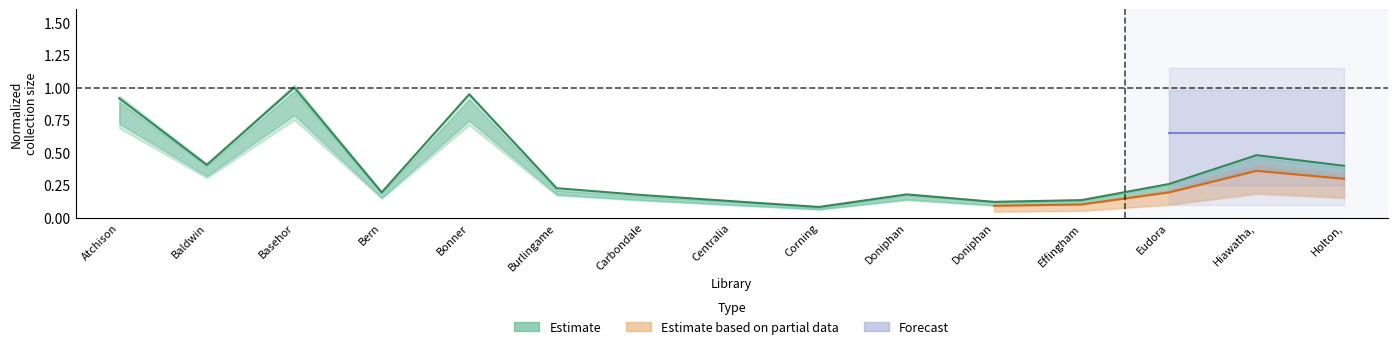

How many points are higher than both their immediate neighbors (excluding endpoints)?

4